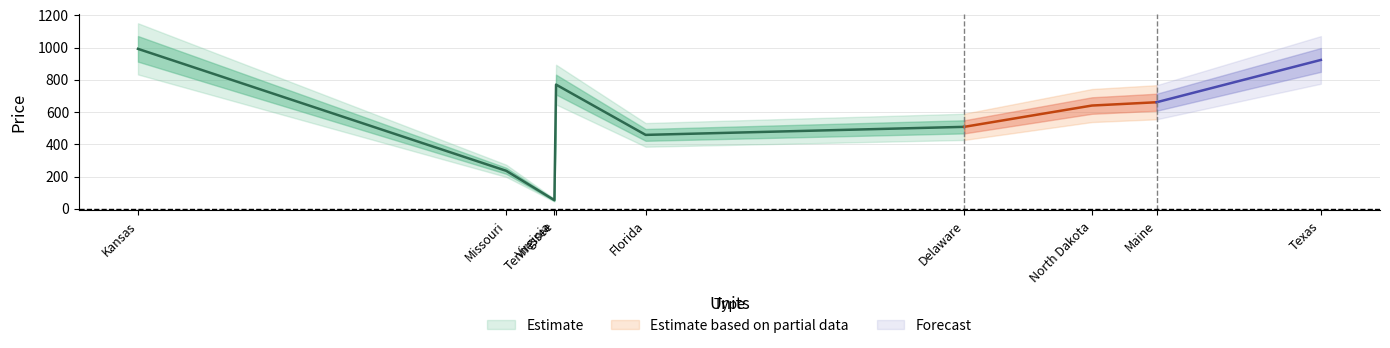

List the labels in order of value, smallest first.

Virginia, Missouri, Florida, Delaware, North Dakota, Maine, Tennessee, Texas, Kansas